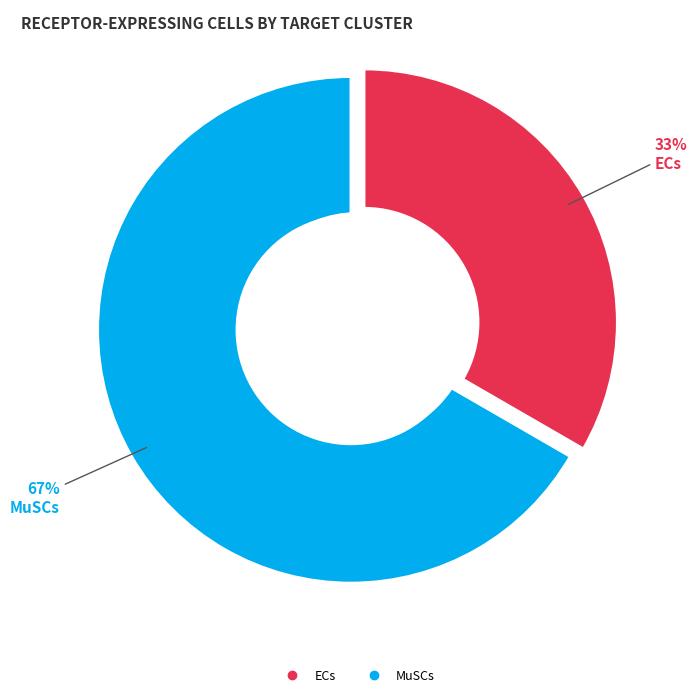

To the nearest percent, what percentage of the pie is ECs?

33%